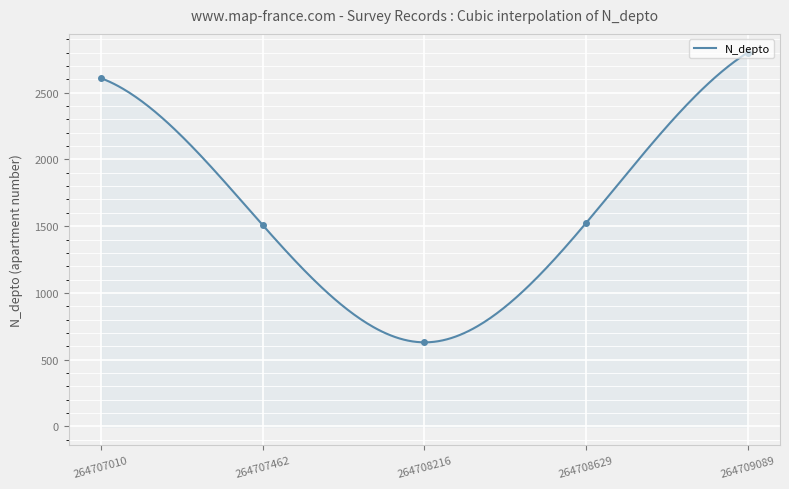

True or false: the data has more than 0 interior local peaks.

False